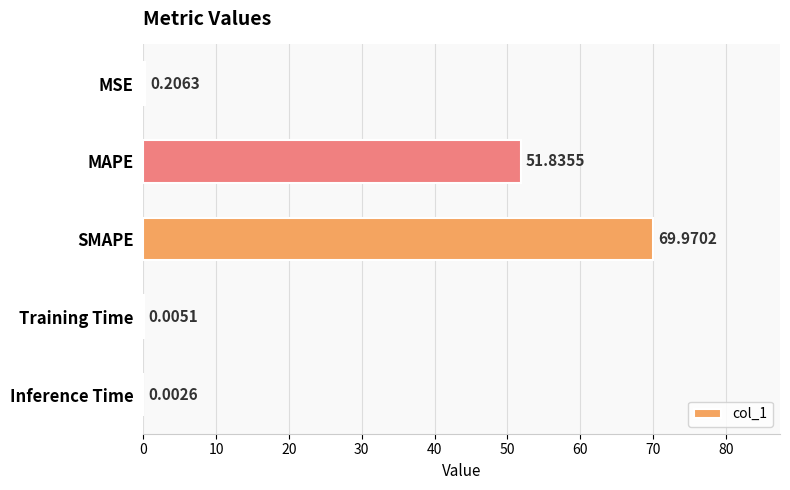

Between MAPE and SMAPE, which is larger?

SMAPE